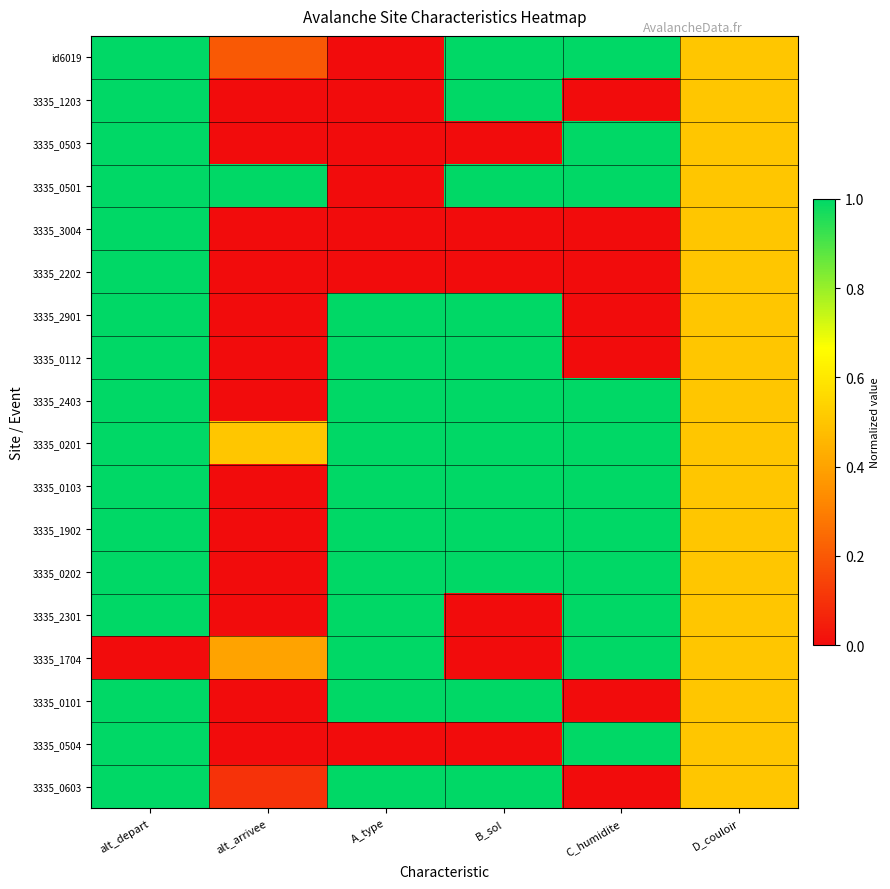

Reading left to right, list all the values displayed in this chart.

id6019: alt_depart=1.0	alt_arrivee=0.2	A_type=0.0	B_sol=1.0	C_humidite=1.0	D_couloir=0.5
3335_1203: alt_depart=1.0	alt_arrivee=0.0	A_type=0.0	B_sol=1.0	C_humidite=0.0	D_couloir=0.5
3335_0503: alt_depart=1.0	alt_arrivee=0.0	A_type=0.0	B_sol=0.0	C_humidite=1.0	D_couloir=0.5
3335_0501: alt_depart=1.0	alt_arrivee=1.0	A_type=0.0	B_sol=1.0	C_humidite=1.0	D_couloir=0.5
3335_3004: alt_depart=1.0	alt_arrivee=0.0	A_type=0.0	B_sol=0.0	C_humidite=0.0	D_couloir=0.5
3335_2202: alt_depart=1.0	alt_arrivee=0.0	A_type=0.0	B_sol=0.0	C_humidite=0.0	D_couloir=0.5
3335_2901: alt_depart=1.0	alt_arrivee=0.0	A_type=1.0	B_sol=1.0	C_humidite=0.0	D_couloir=0.5
3335_0112: alt_depart=1.0	alt_arrivee=0.0	A_type=1.0	B_sol=1.0	C_humidite=0.0	D_couloir=0.5
3335_2403: alt_depart=1.0	alt_arrivee=0.0	A_type=1.0	B_sol=1.0	C_humidite=1.0	D_couloir=0.5
3335_0201: alt_depart=1.0	alt_arrivee=0.5	A_type=1.0	B_sol=1.0	C_humidite=1.0	D_couloir=0.5
3335_0103: alt_depart=1.0	alt_arrivee=0.0	A_type=1.0	B_sol=1.0	C_humidite=1.0	D_couloir=0.5
3335_1902: alt_depart=1.0	alt_arrivee=0.0	A_type=1.0	B_sol=1.0	C_humidite=1.0	D_couloir=0.5
3335_0202: alt_depart=1.0	alt_arrivee=0.0	A_type=1.0	B_sol=1.0	C_humidite=1.0	D_couloir=0.5
3335_2301: alt_depart=1.0	alt_arrivee=0.0	A_type=1.0	B_sol=0.0	C_humidite=1.0	D_couloir=0.5
3335_1704: alt_depart=0.0	alt_arrivee=0.4	A_type=1.0	B_sol=0.0	C_humidite=1.0	D_couloir=0.5
3335_0101: alt_depart=1.0	alt_arrivee=0.0	A_type=1.0	B_sol=1.0	C_humidite=0.0	D_couloir=0.5
3335_0504: alt_depart=1.0	alt_arrivee=0.0	A_type=0.0	B_sol=0.0	C_humidite=1.0	D_couloir=0.5
3335_0603: alt_depart=1.0	alt_arrivee=0.1	A_type=1.0	B_sol=1.0	C_humidite=0.0	D_couloir=0.5